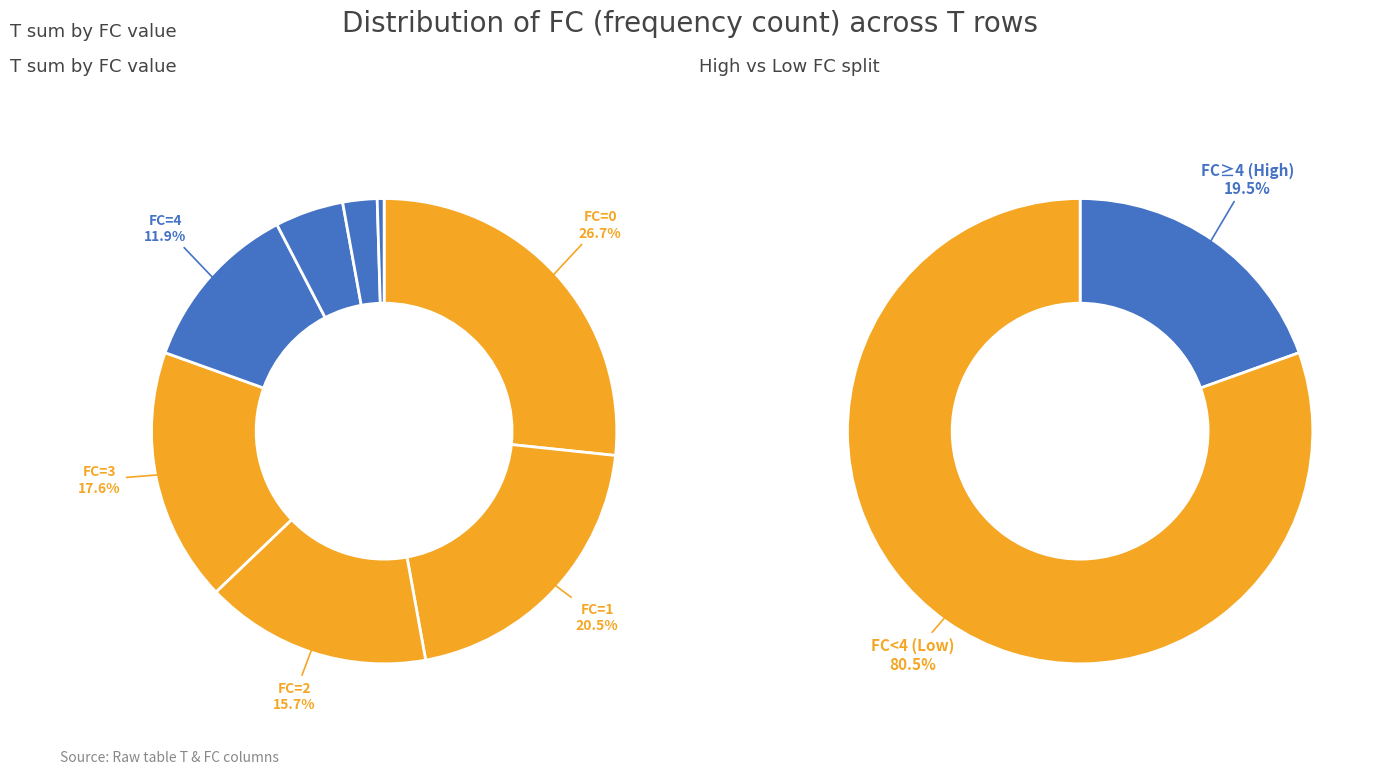

Does 16 represent more than half of the total?

No